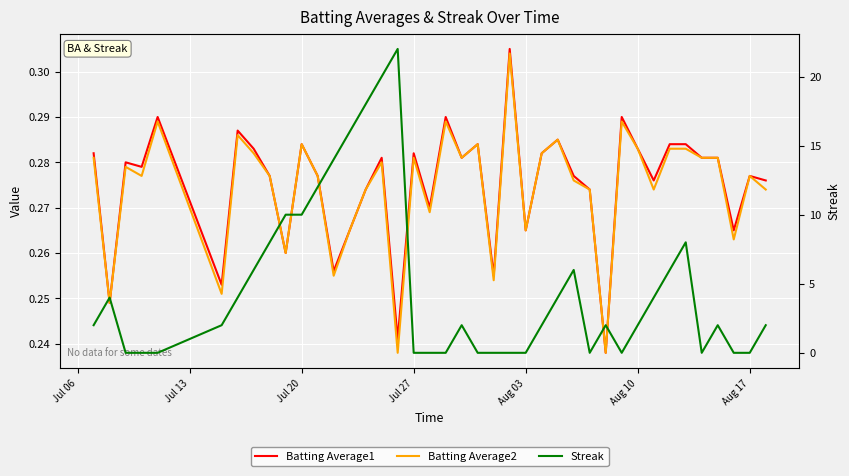

List the series in order of their peak value, highest first.

Streak, Batting Average1, Batting Average2